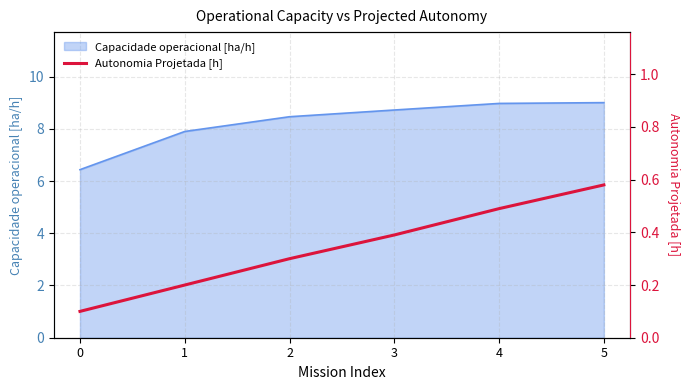

What is the highest value of the Capacidade operacional [ha/h] series?

9.0